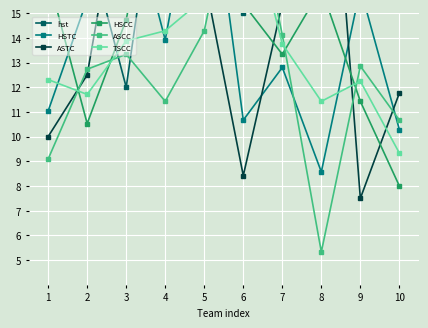

What is the value of the HSCC point at the 9th from the left?

11.4